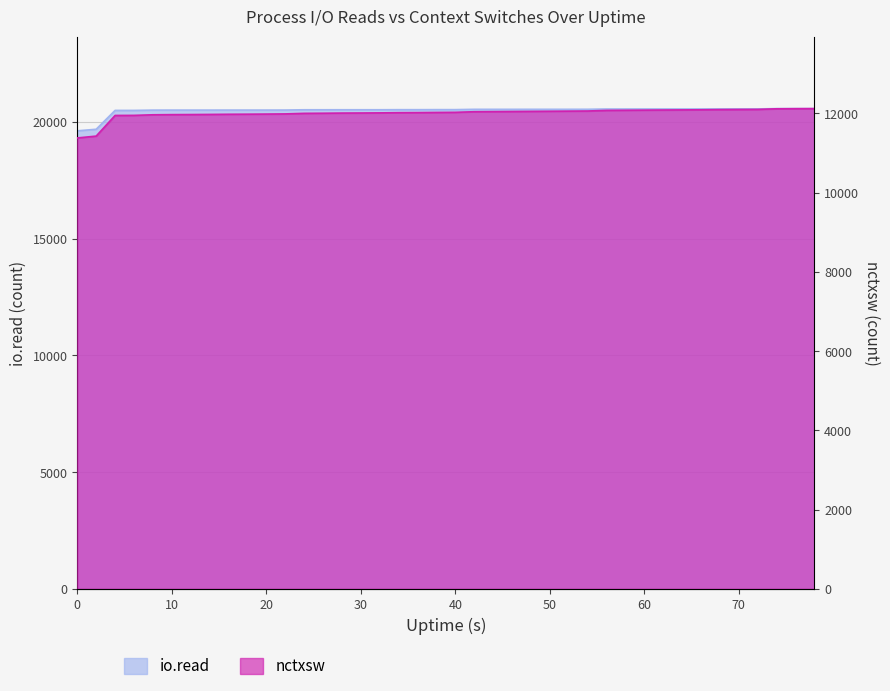

How many values in the io.read series are below 20529?

19